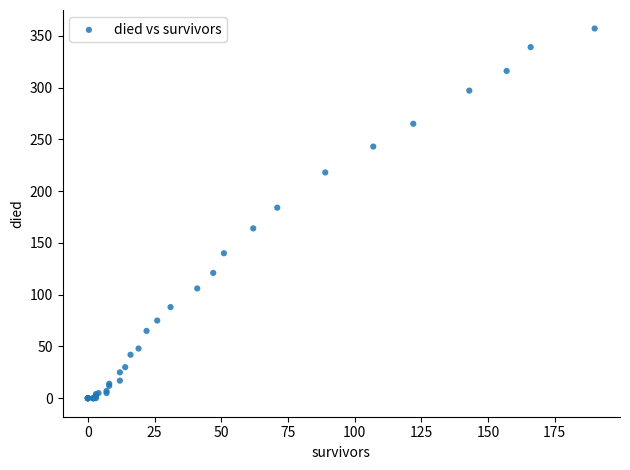

What Y value in the scatter plot is closest to 178?

184